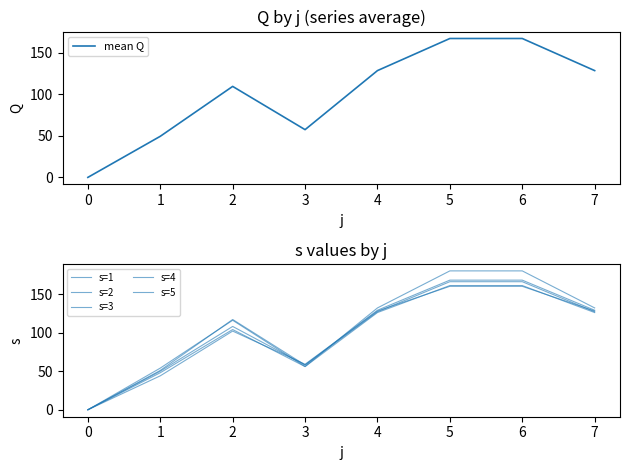

The mean Q series shows 128.4 at 7. True or false?

True